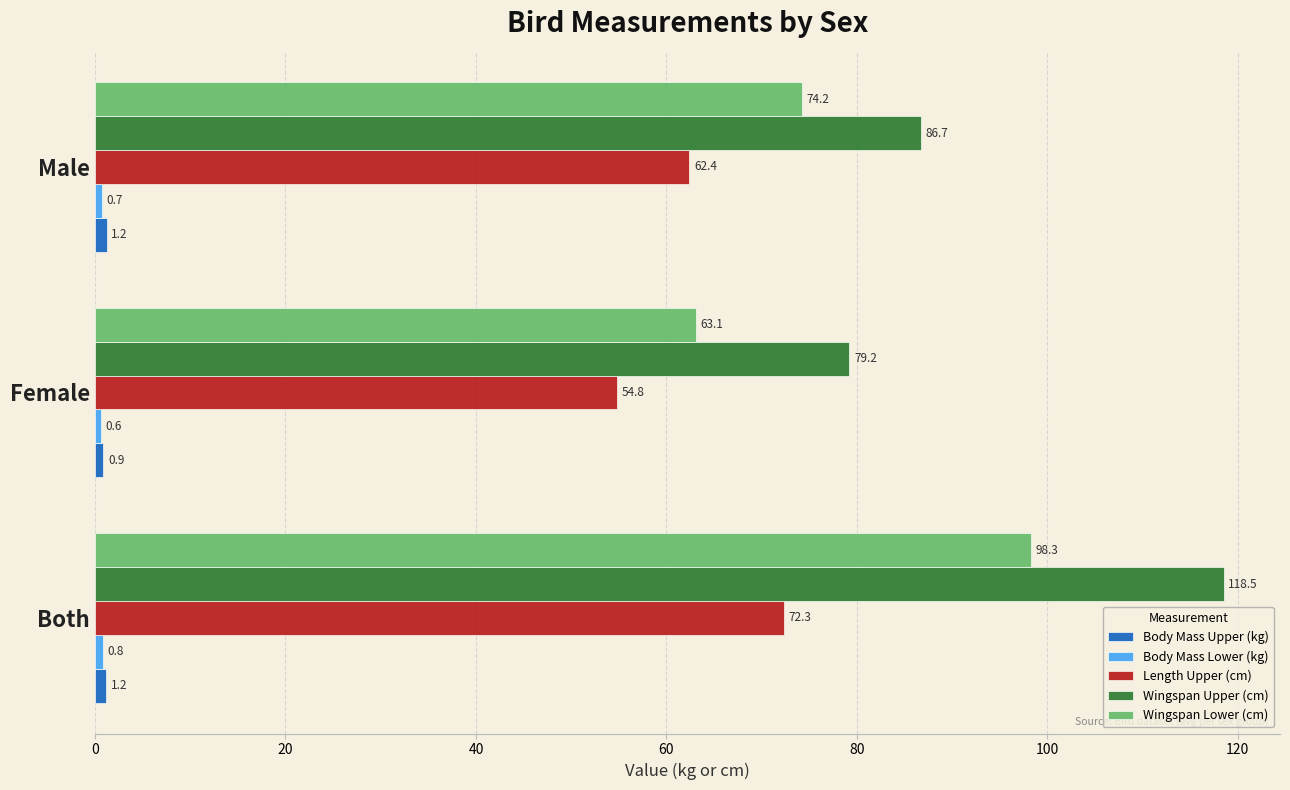

True or false: Length Upper (cm) has a value of 62.4 at Male.

True